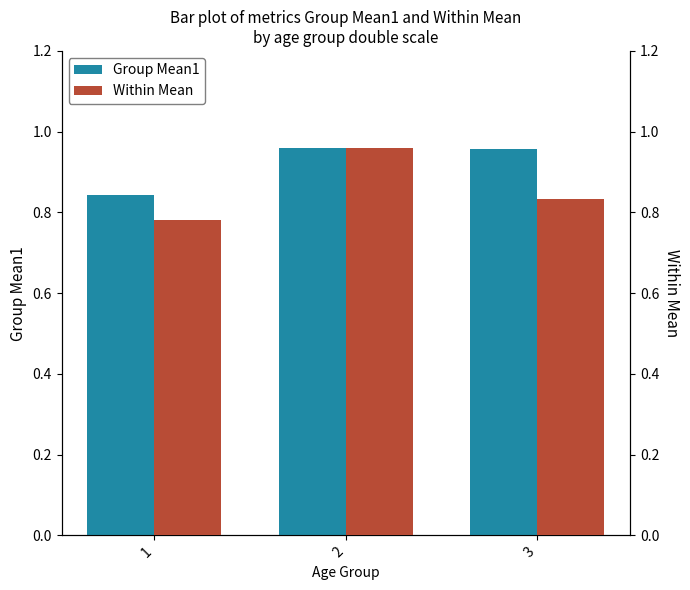

The value of Group Mean1 at 1 is 0.8. True or false?

True